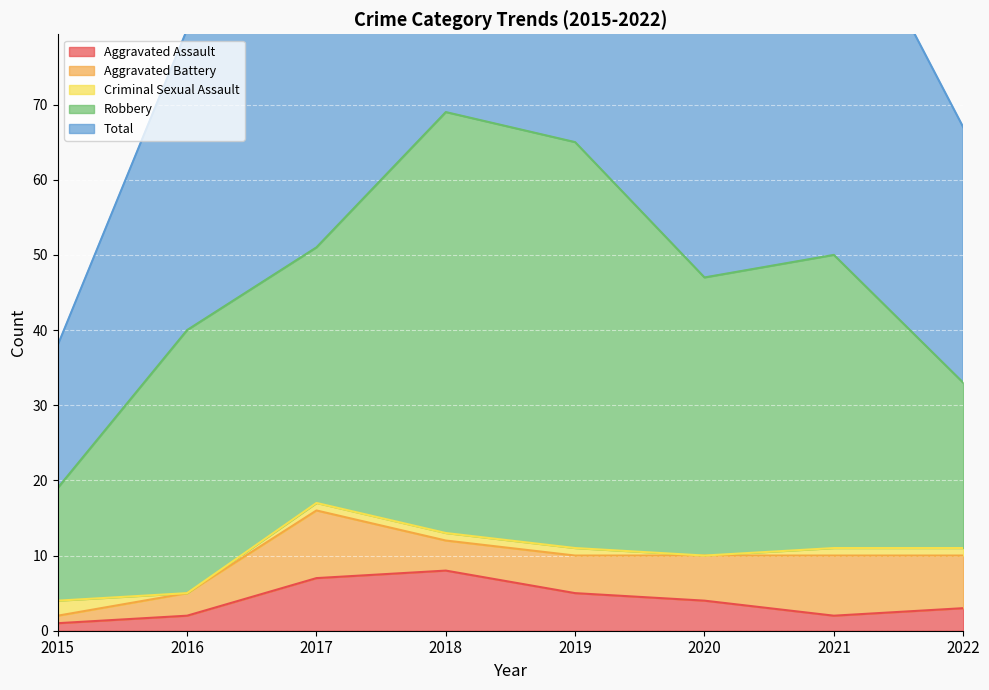

What is the value of the Aggravated Assault point at the 5th from the left?

5